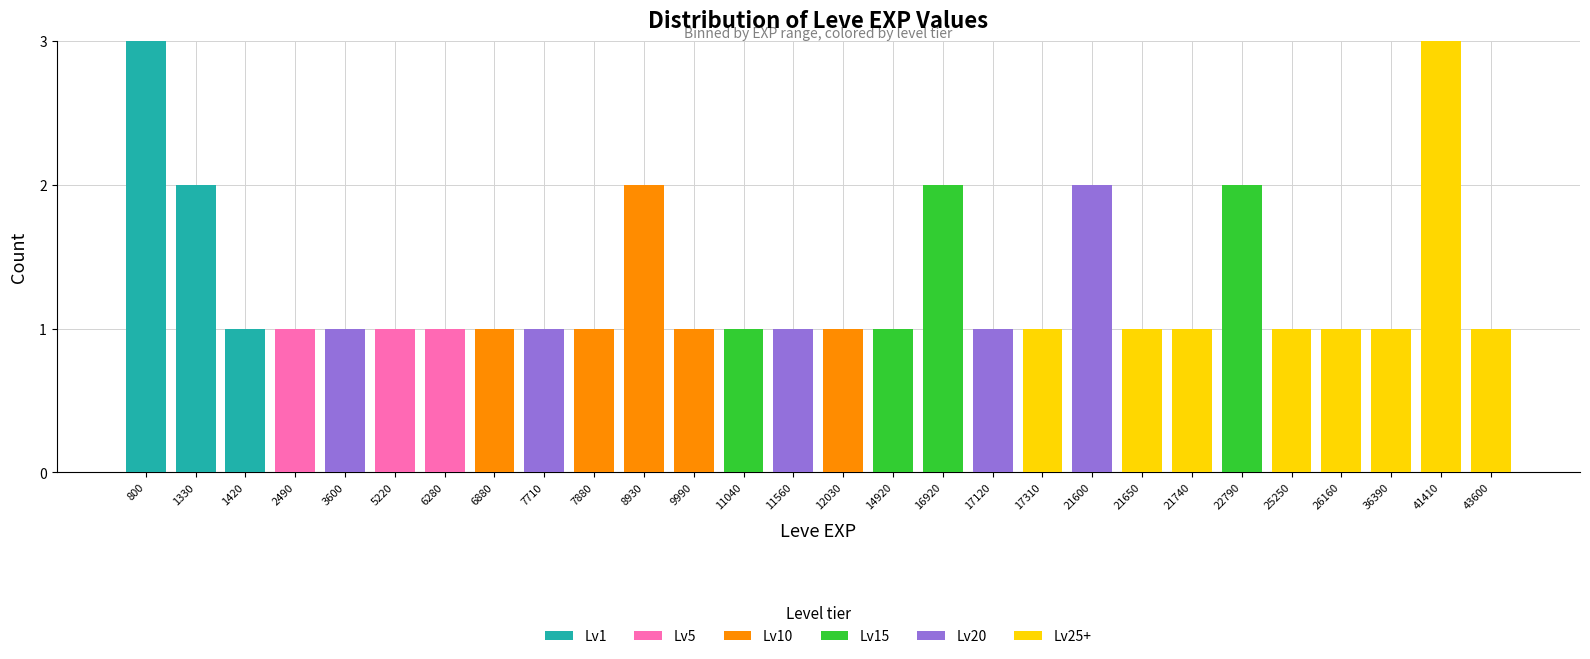

The Lv1 series shows -2 at 16920. True or false?

False